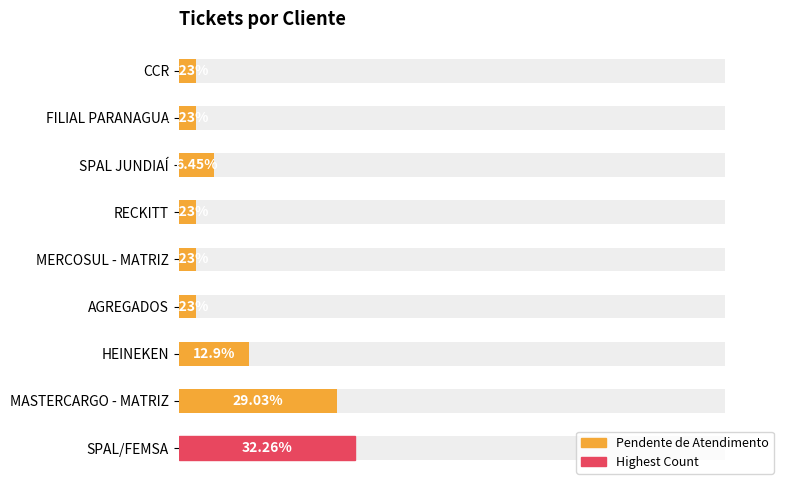

What value does the data have at FILIAL PARANAGUA?

3.2